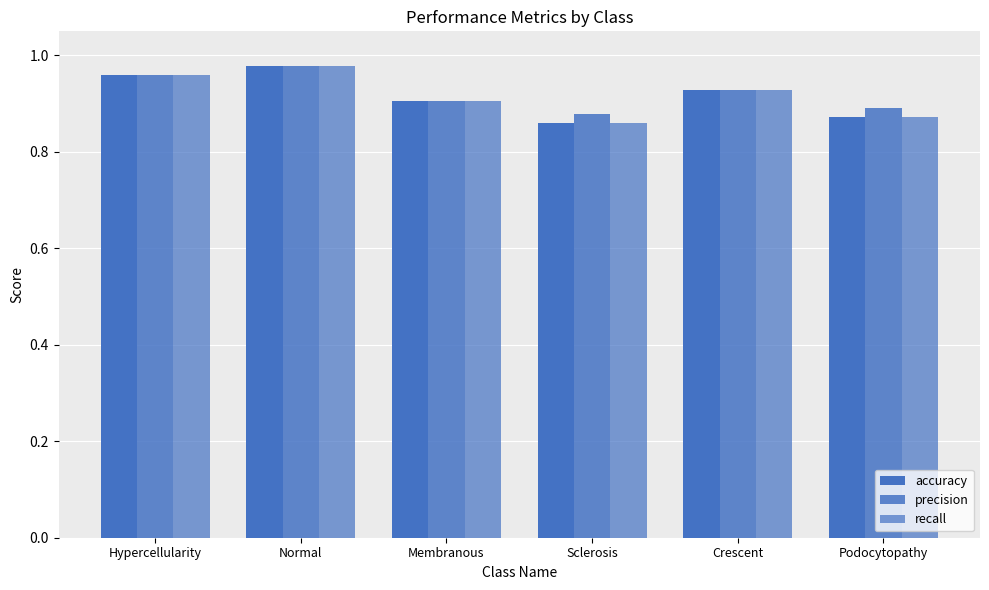

How many data points does each series have?

6